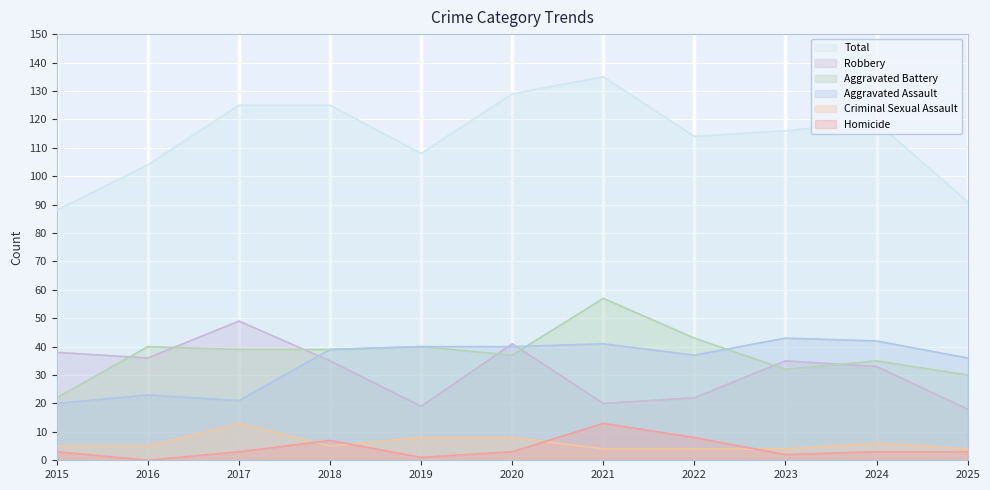

True or false: Aggravated Assault has a value of 37 at 2022.

True